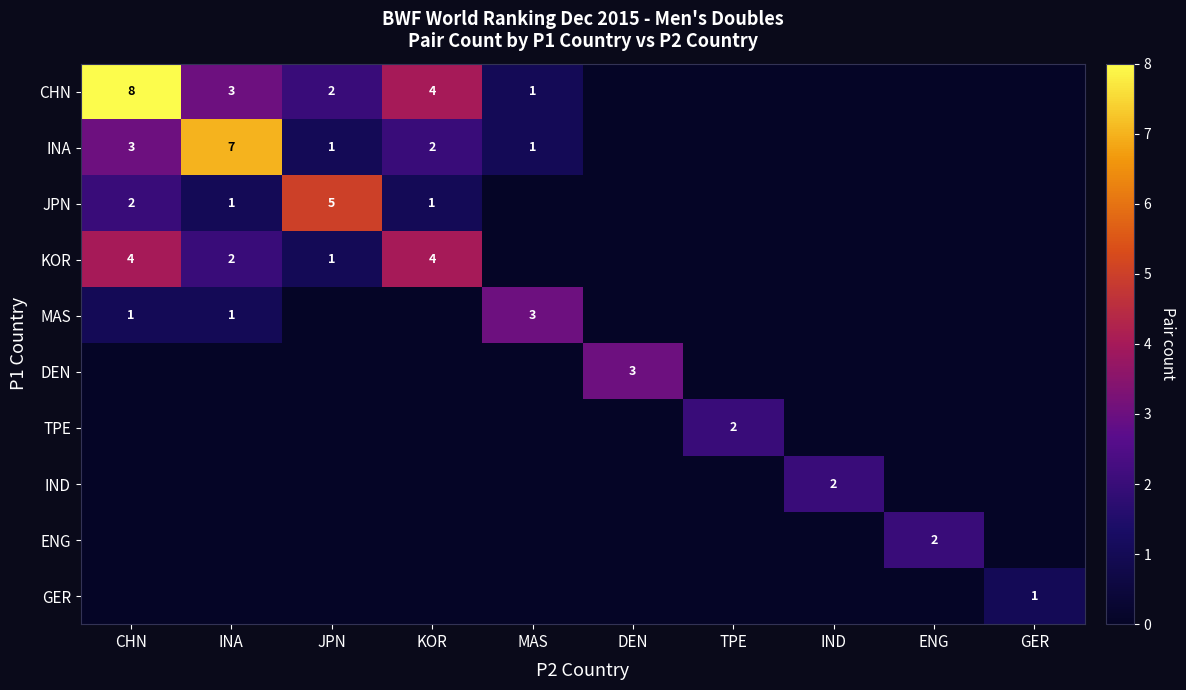

What is the maximum value shown in the chart?

8